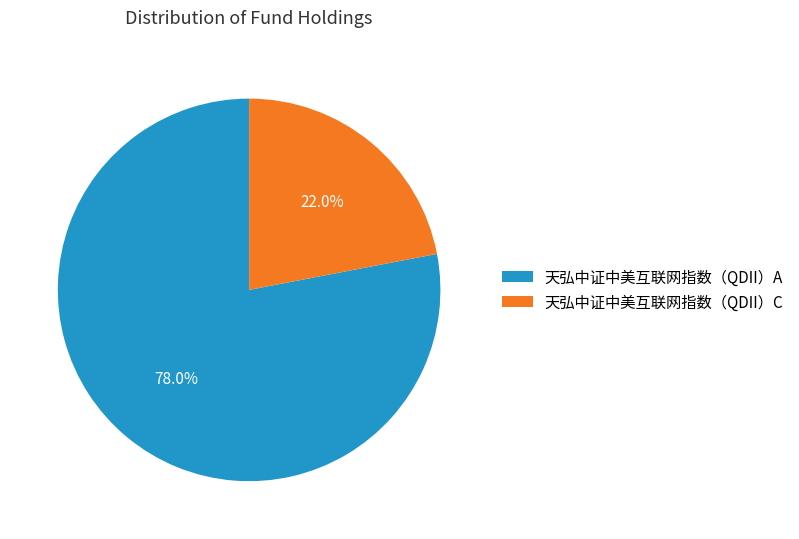

Between 天弘中证中美互联网指数（QDII）C and 天弘中证中美互联网指数（QDII）A, which is larger?

天弘中证中美互联网指数（QDII）A